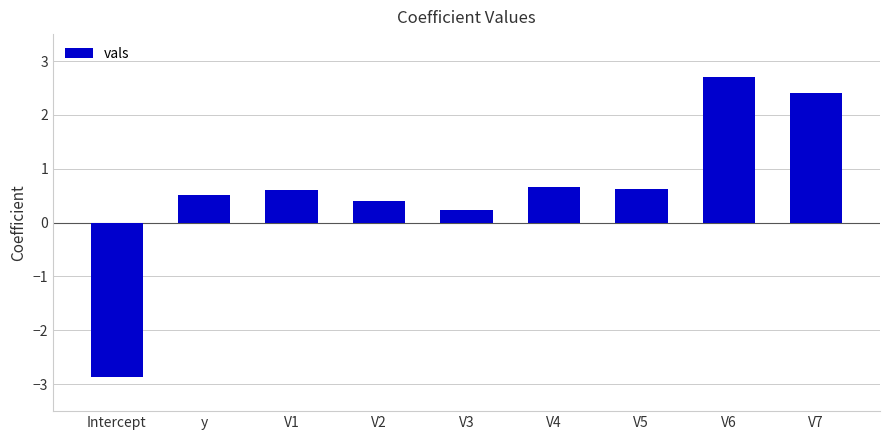

Between V7 and V5, which is larger?

V7